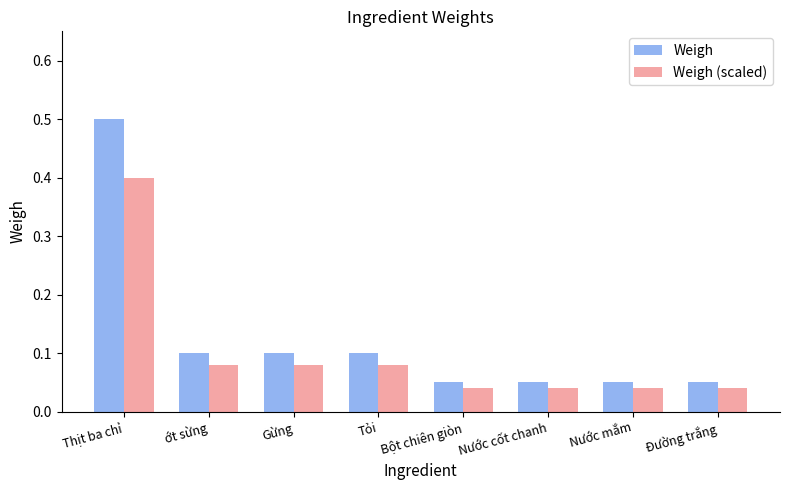

What is the difference between the maximum and minimum values in the Weigh (scaled) series?

0.4